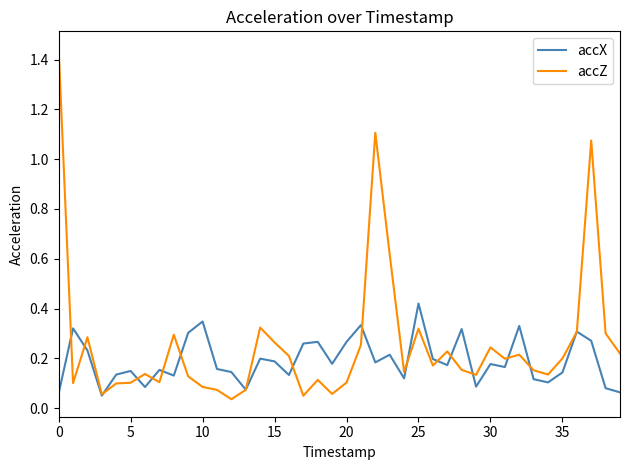

Which series has the widest spread of values?

accZ